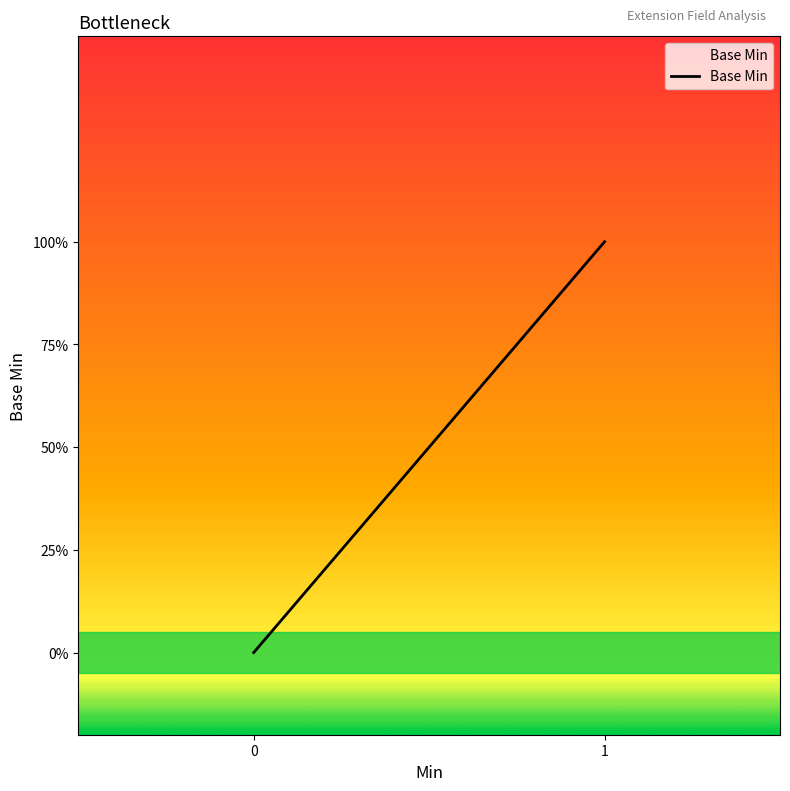

The chart shows a value of 1 at 1. True or false?

False